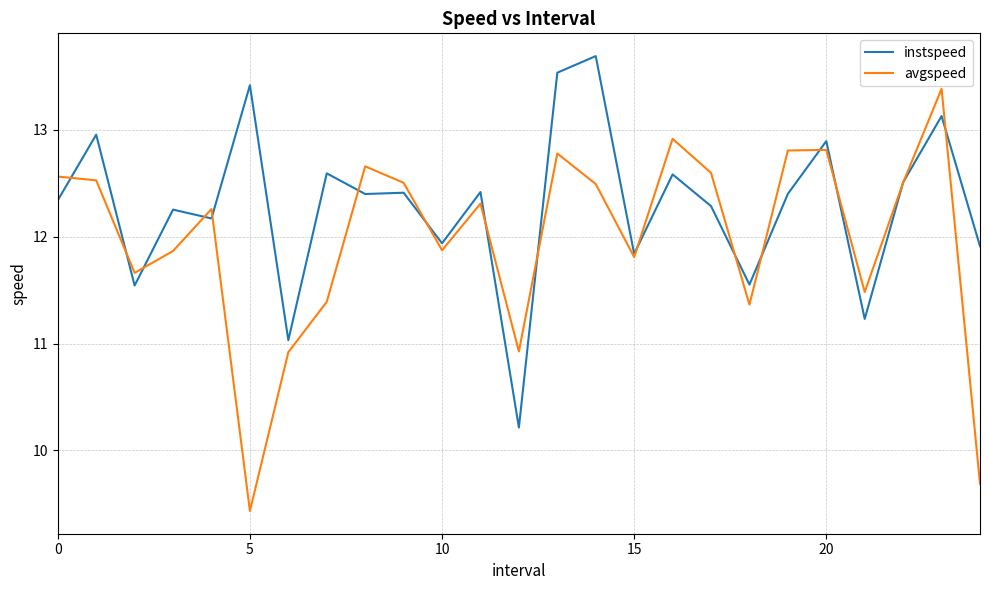

Count the number of data series in this chart.

2